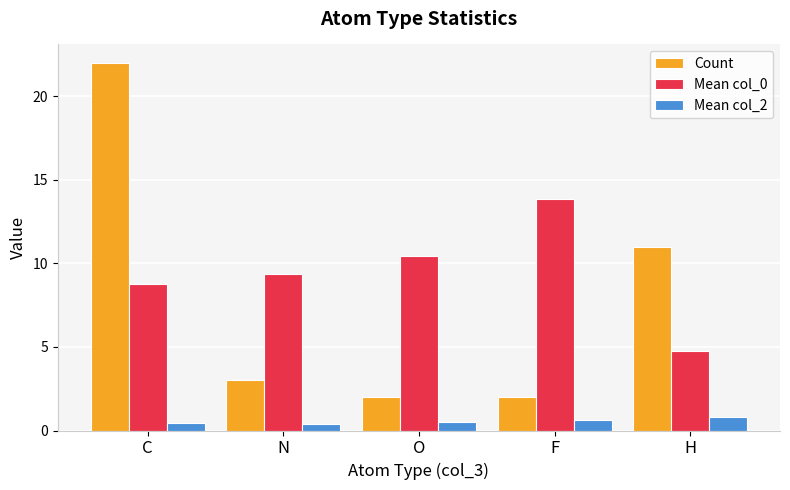

At which label does Count reach its peak?

C